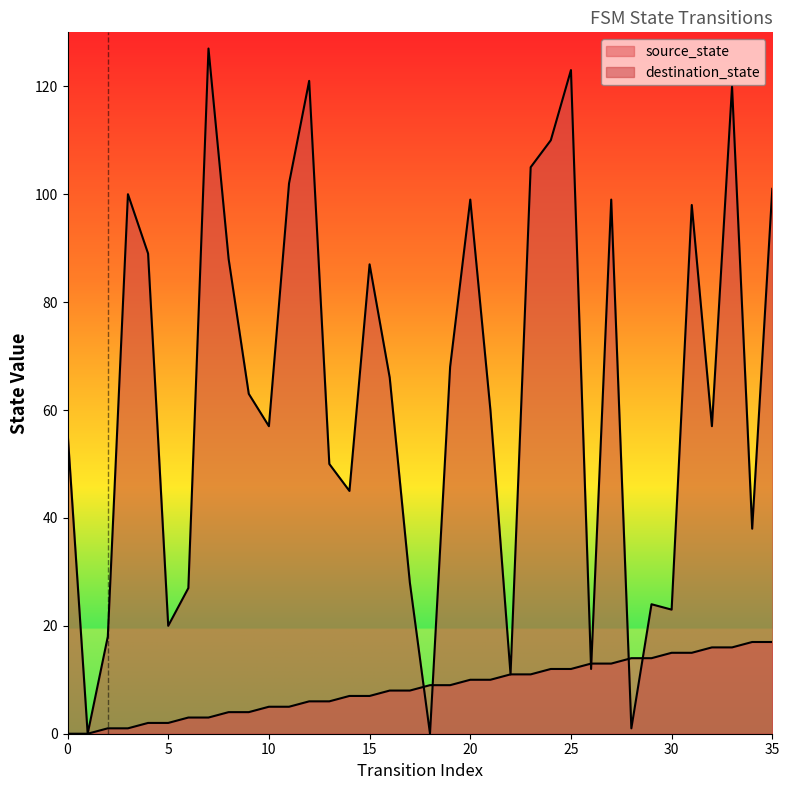

What is the value of the destination_state point at the 15th from the left?

45